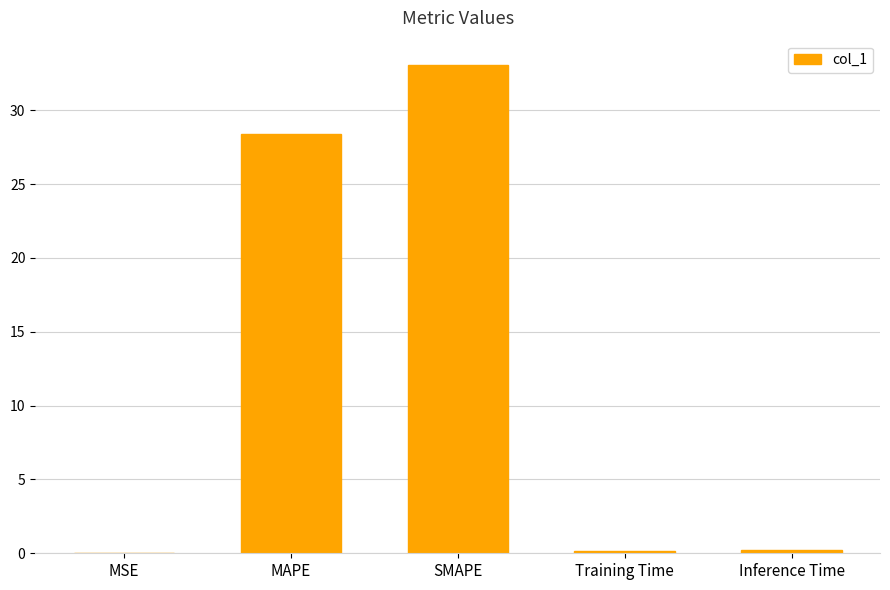

Where is the data nearest to the value 16?

MAPE